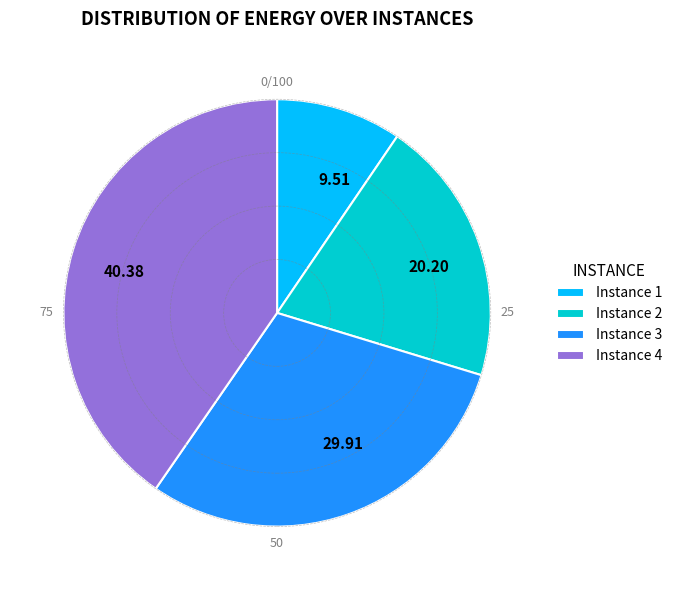

Does any single category account for the majority?

No